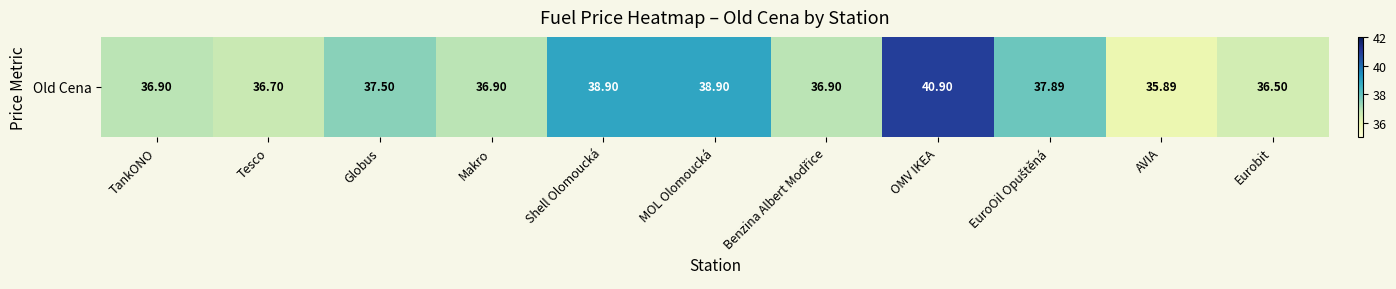

At which label is the value closest to 38?

EuroOil Opuštěná